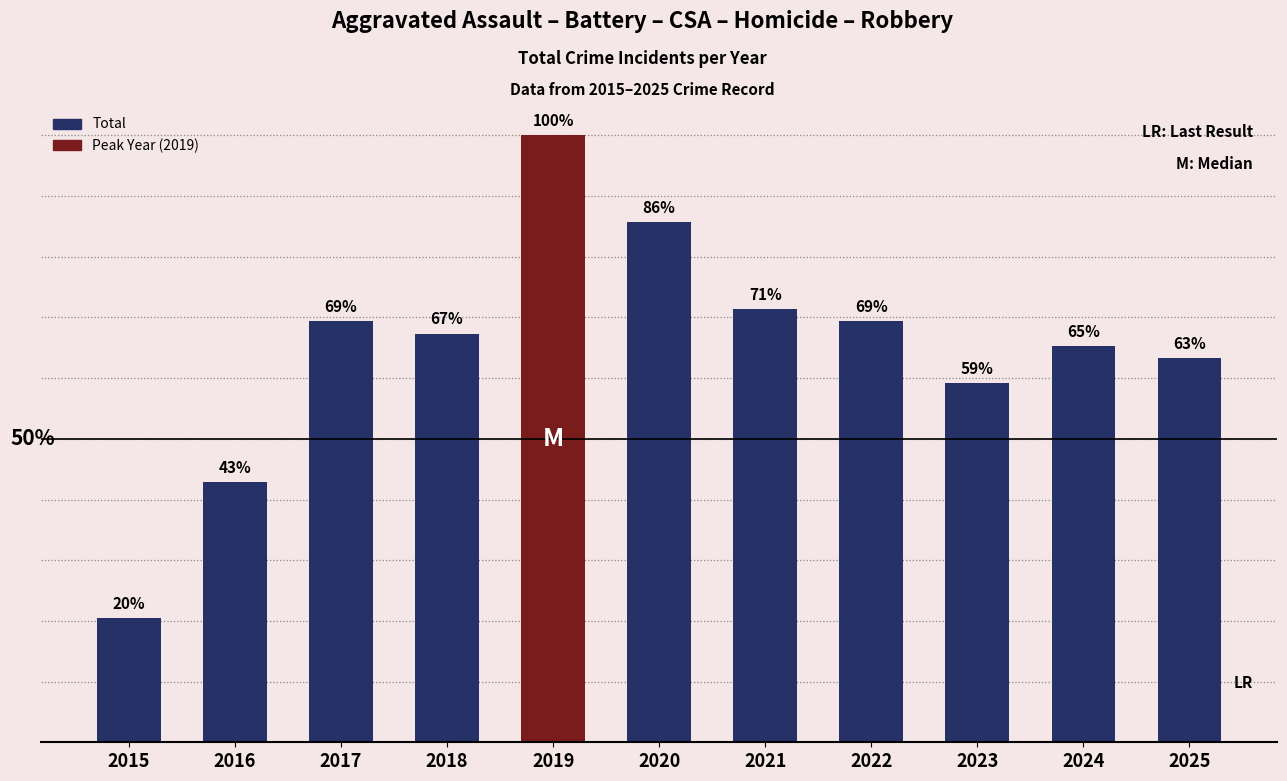

Read the value at 2017, to the nearest 5.

35